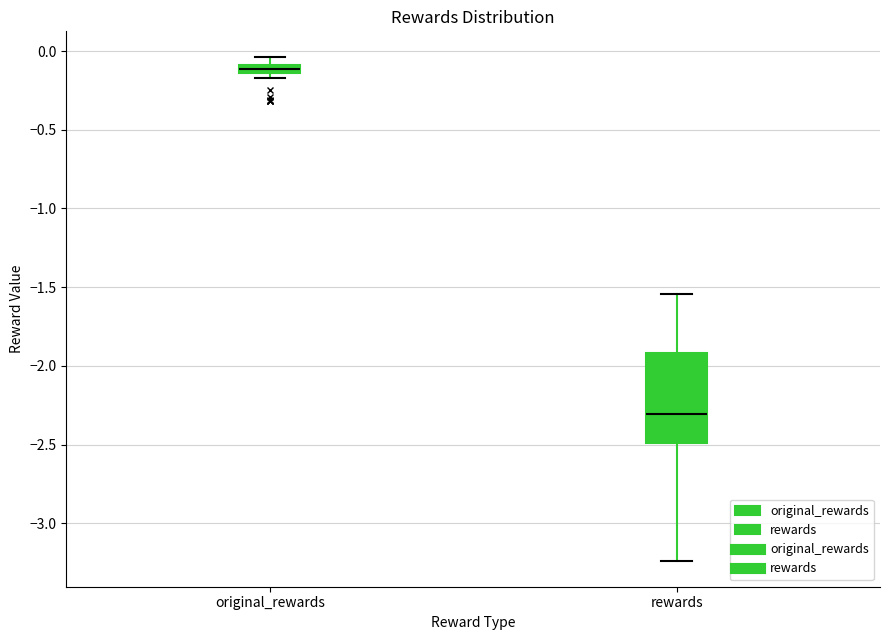

Comparing the boxes themselves (not the whiskers), which one is the tallest?

rewards